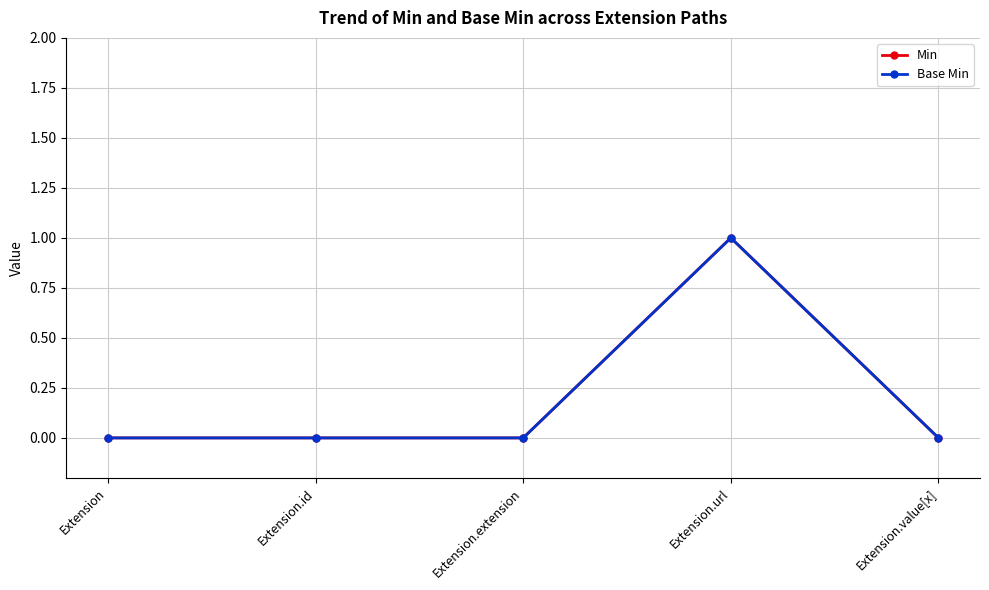

Is it true that Min equals 1 at Extension.value[x]?

False